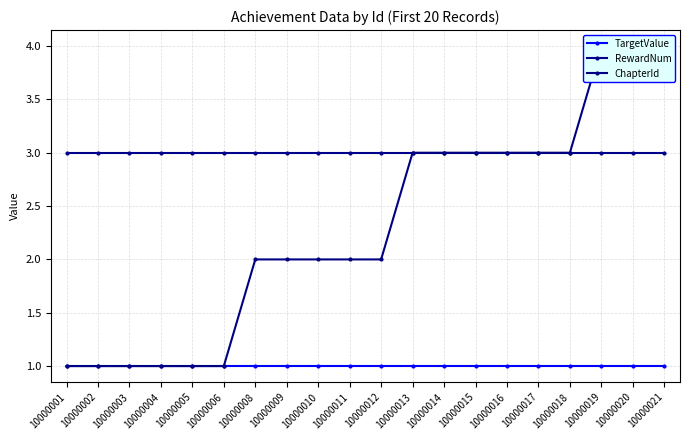

At which label is ChapterId closest to 2?

10000008